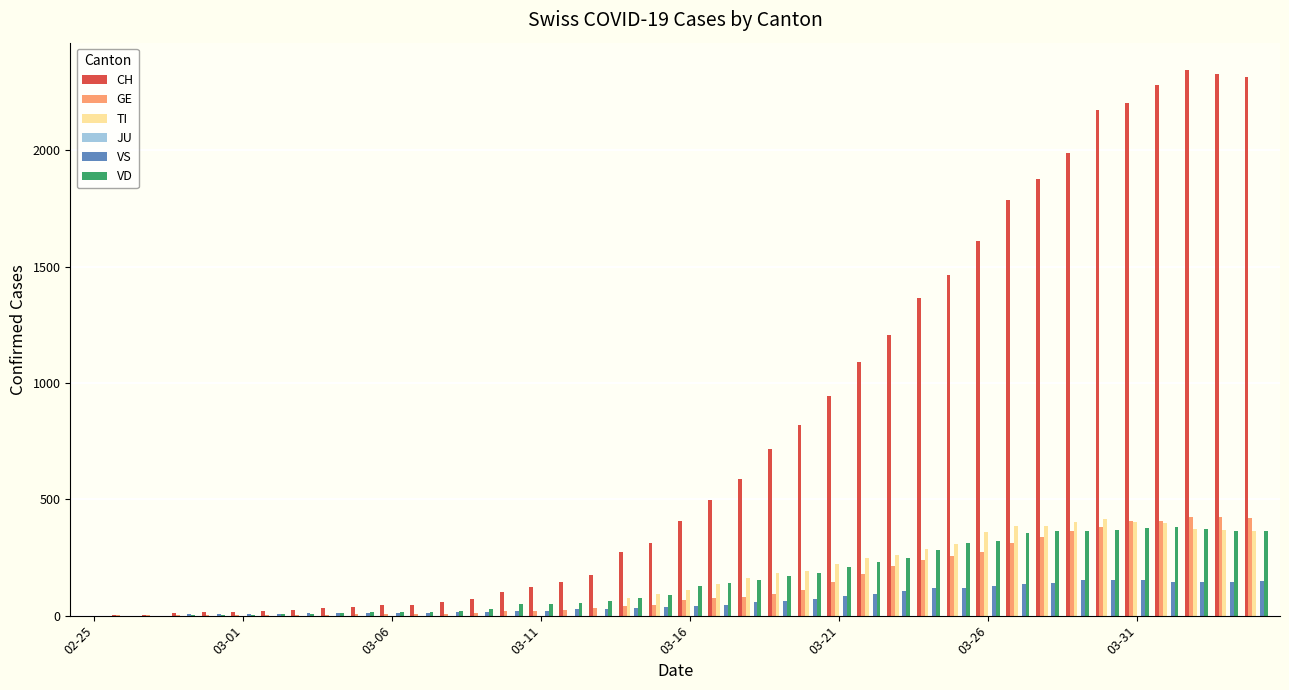

What is the greatest value displayed?

2345